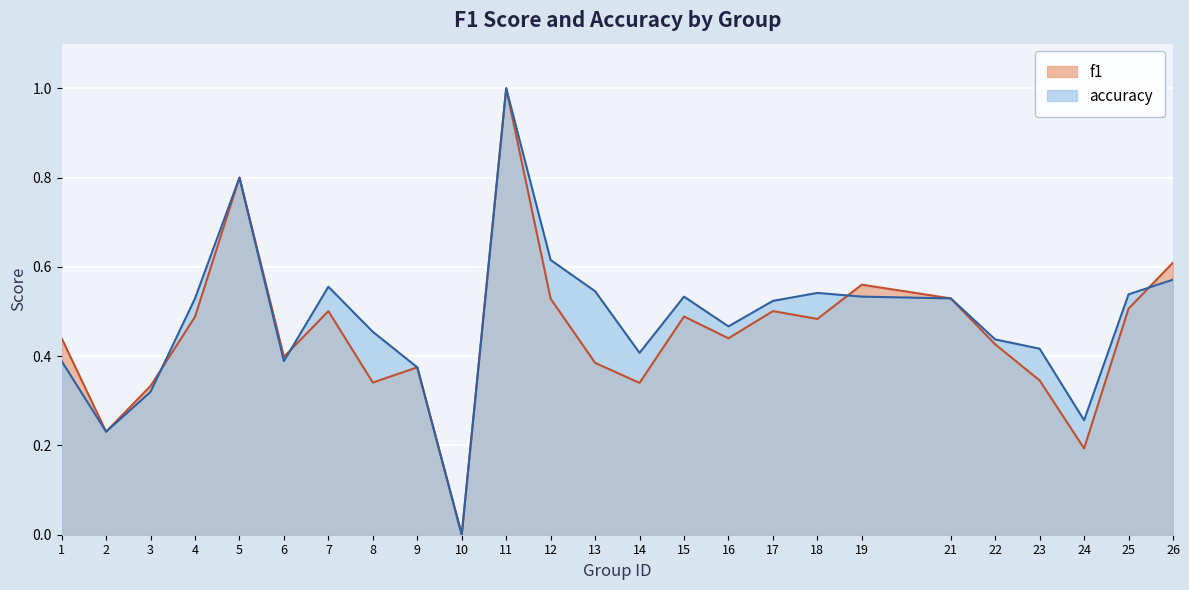

Which series has the widest spread of values?

f1